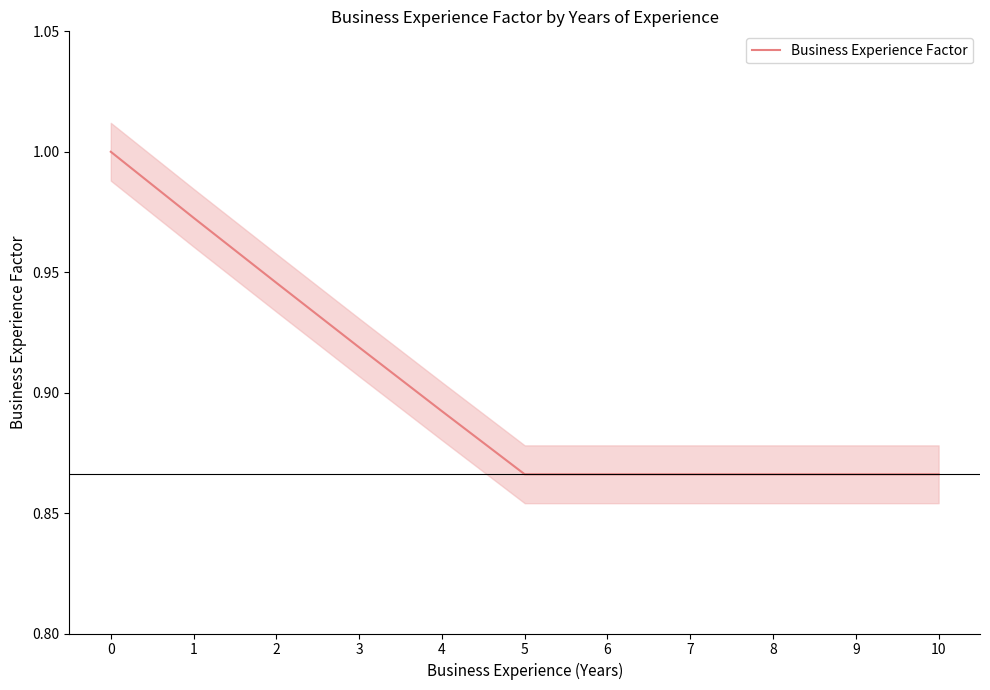

What is the value of the 8th point from the left?

0.9